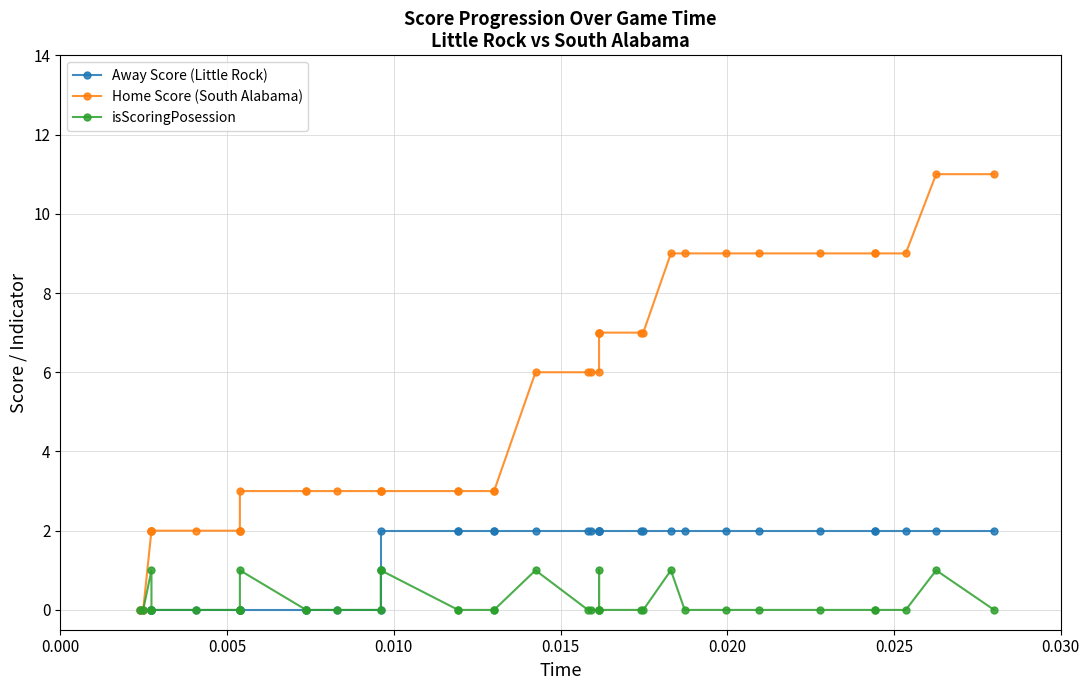

What is the difference between the Away Score (Little Rock) values at 13 and 19?

2